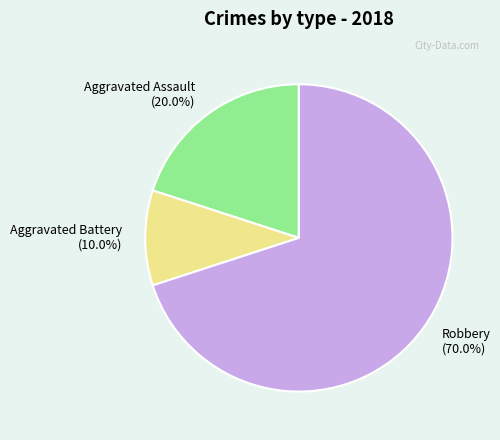

What is the smallest slice in the pie chart?

Aggravated Battery